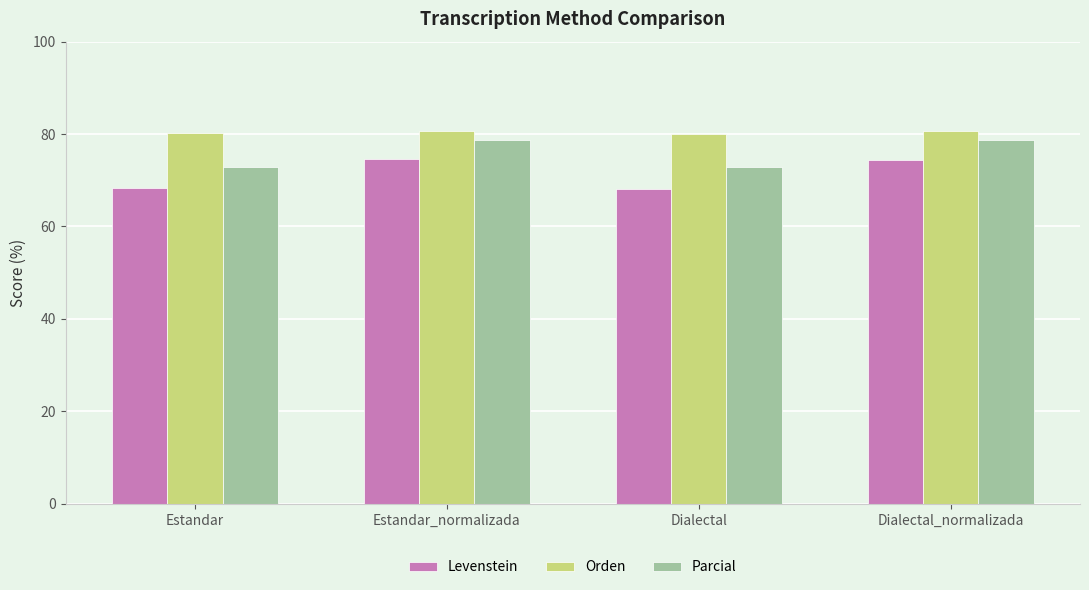

What is the approximate value of Parcial at Estandar_normalizada?

78.8